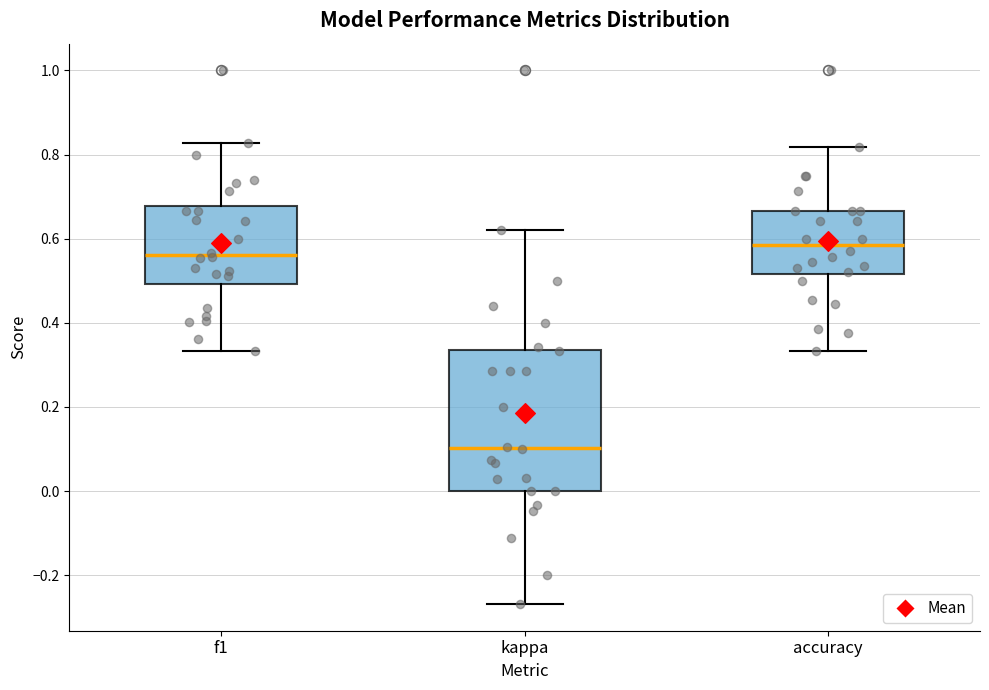

Reading left to right, transcribe this box plot: for each box, give where its median line is, the range the box spans, and where its two whiskers end, as read against the y-axis. The values are not printed on the chart, so give them approximately, as read against the axis.

f1: median 0.56, box 0.50 to 0.68, whiskers 0.34 to 0.82
kappa: median 0.10, box 0.00 to 0.34, whiskers -0.26 to 0.62
accuracy: median 0.58, box 0.52 to 0.66, whiskers 0.34 to 0.82